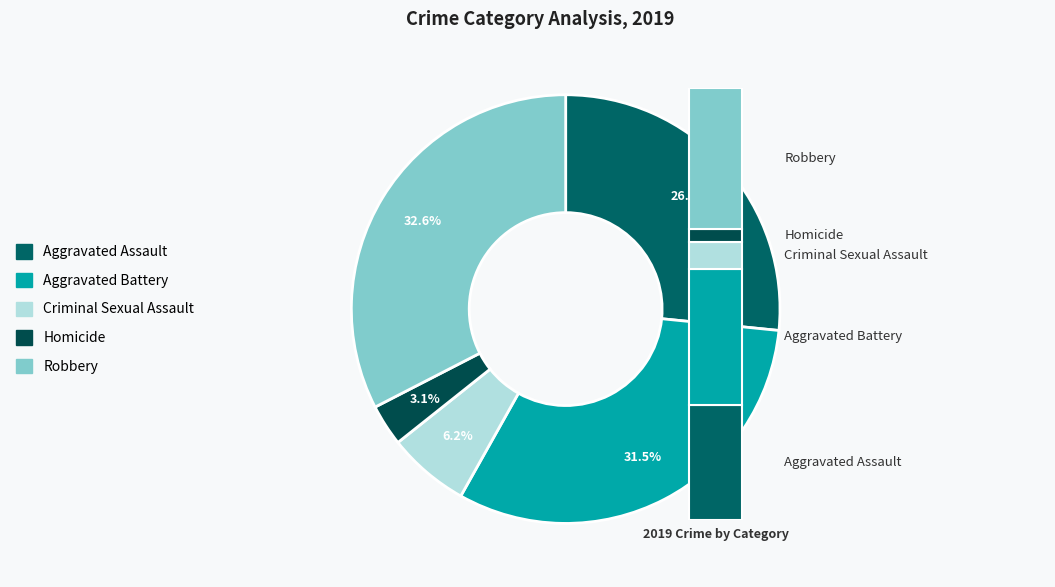

Does Aggravated Battery account for over 50% of the chart?

No